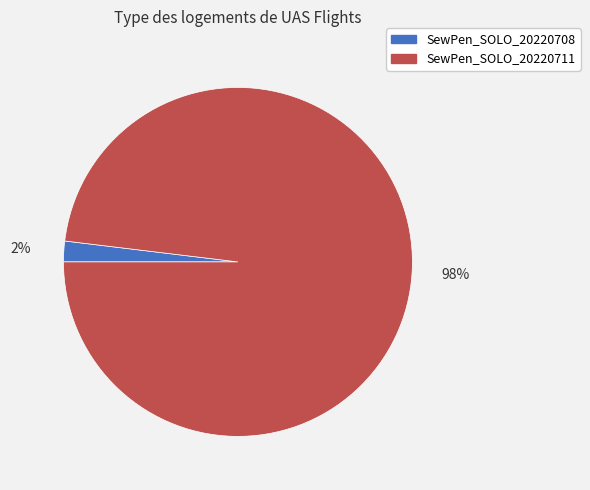

Between SewPen_SOLO_20220711 and SewPen_SOLO_20220708, which is larger?

SewPen_SOLO_20220711